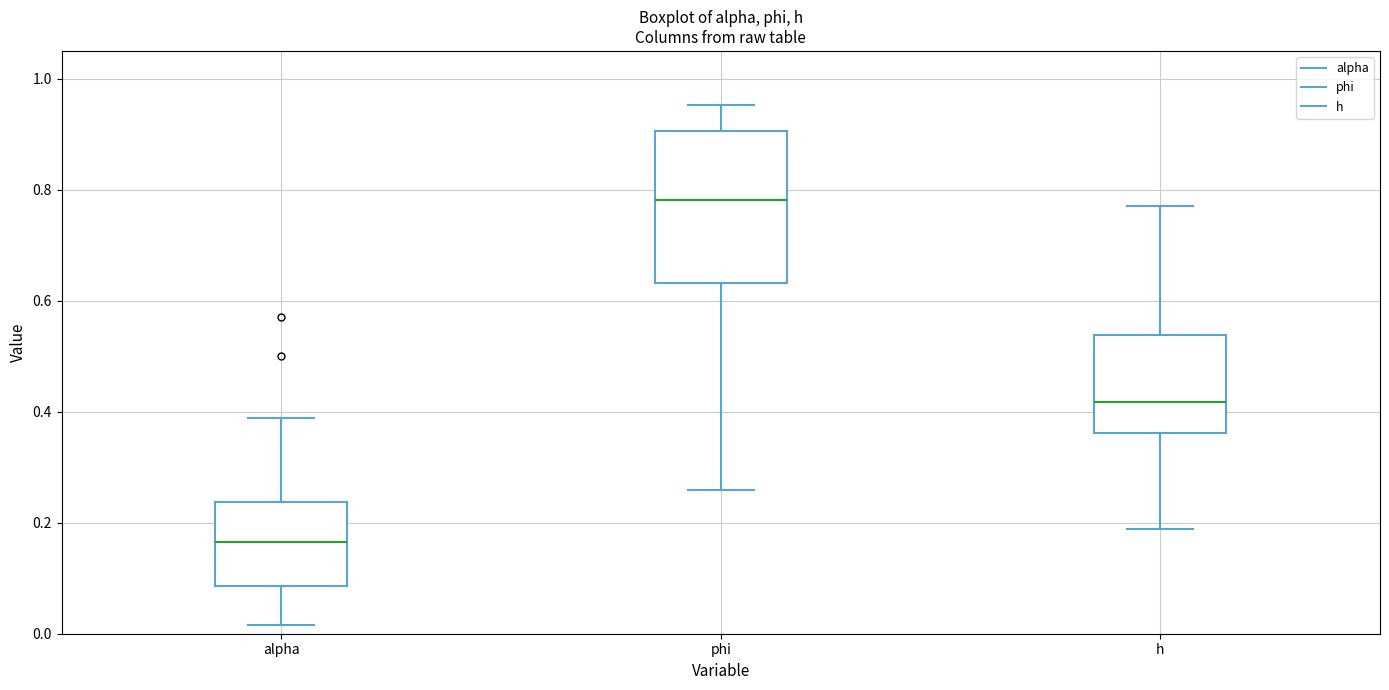

Where does the upper whisker of the box for phi end on the y-axis? The values are not printed on the chart, so give them approximately, as read against the axis.

0.96